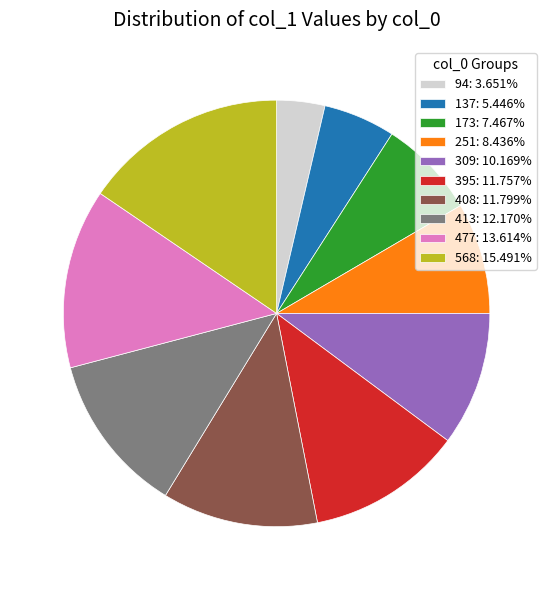

Which category has the biggest portion of the pie?

568